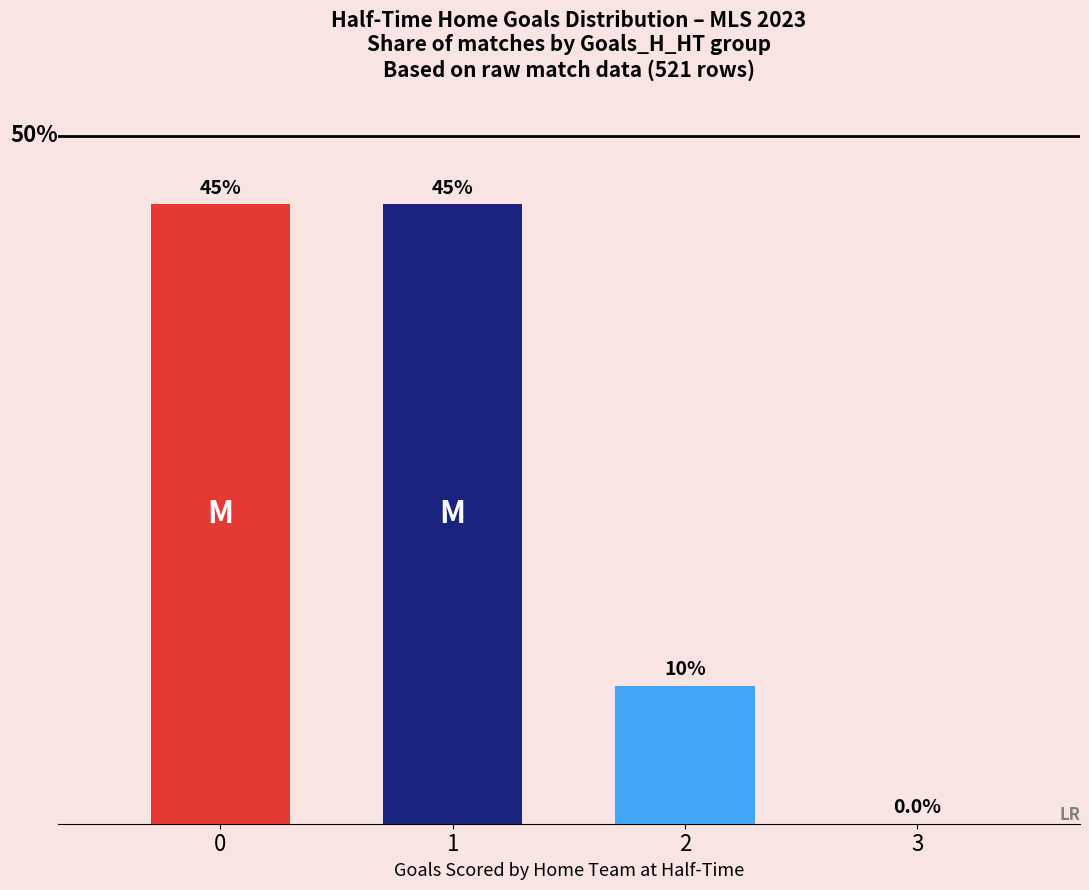

Are the bars grouped side by side (vs. stacked)?

No